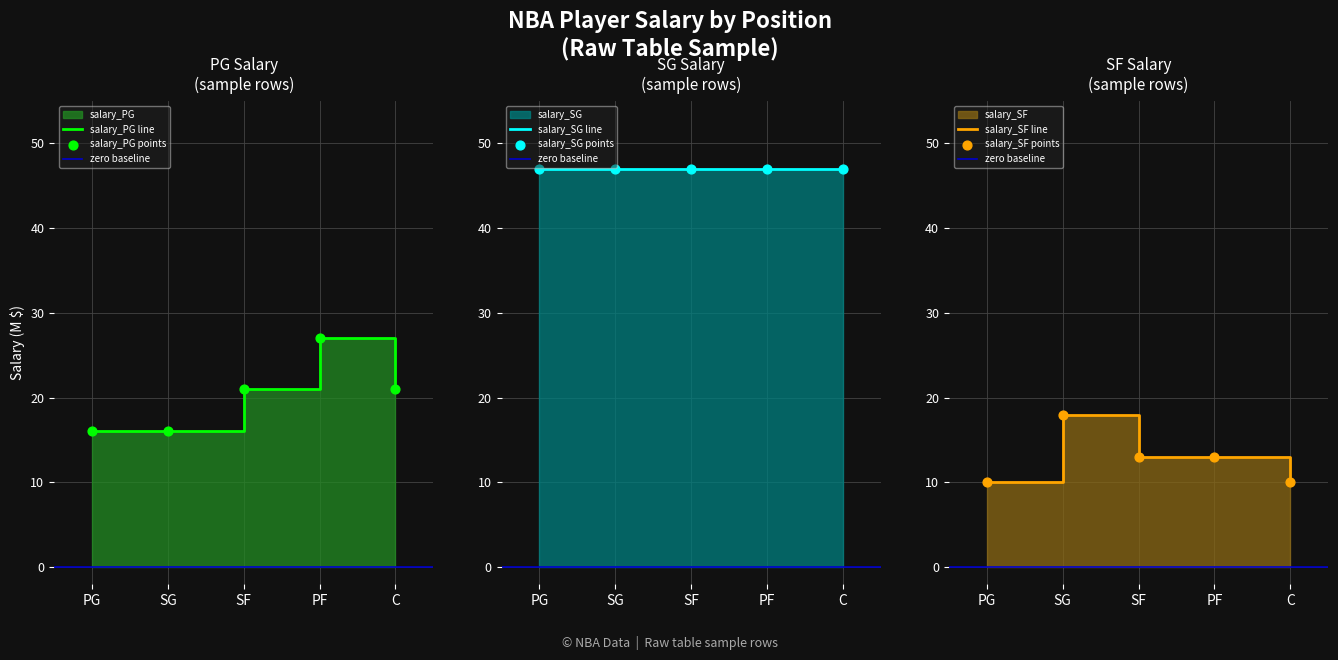

At how many categories does at least one series exceed 38?

5